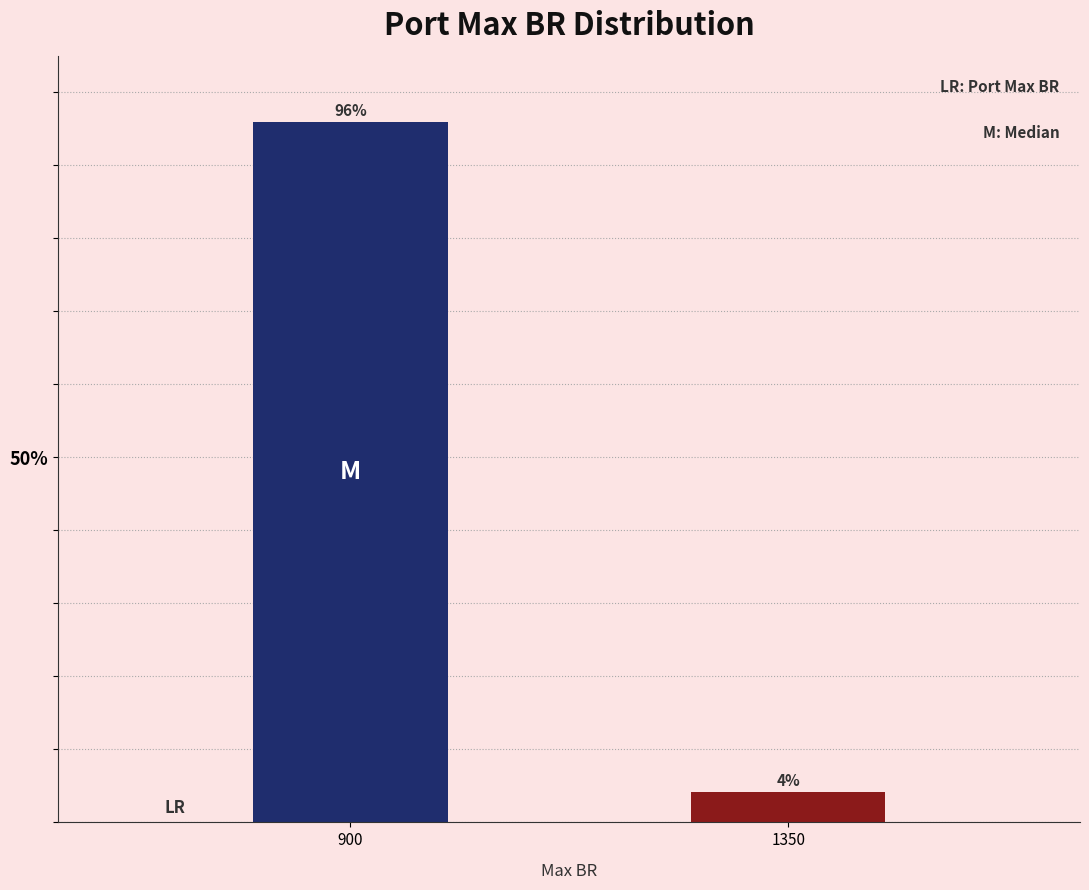

What is the value of the 2nd bar from the left?

4.1